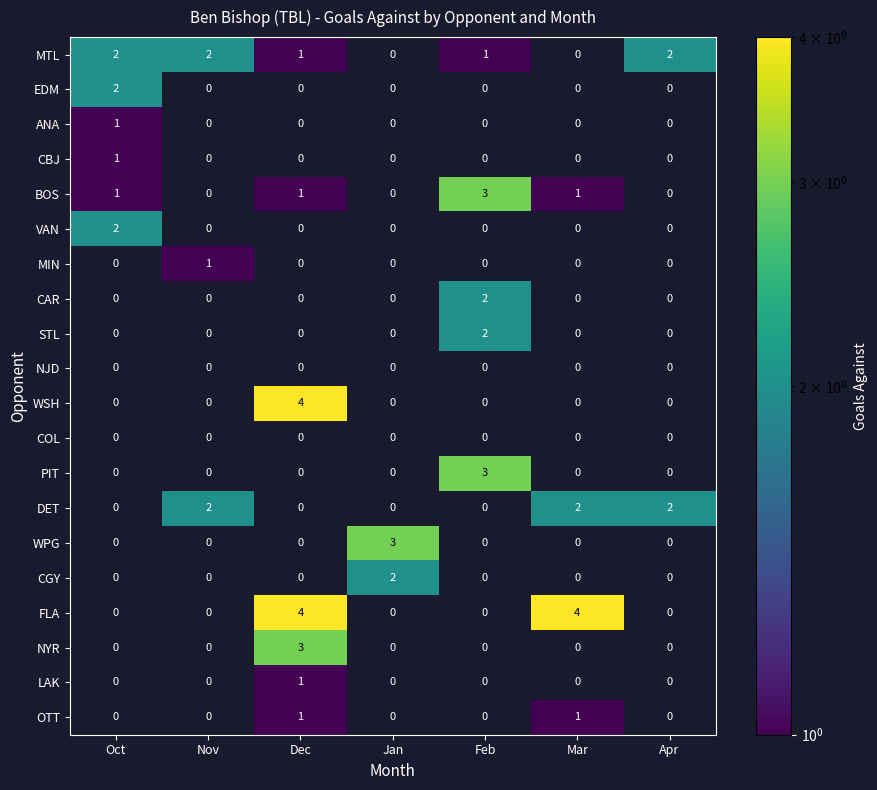

What is the difference between the highest and lowest values at Feb?

3